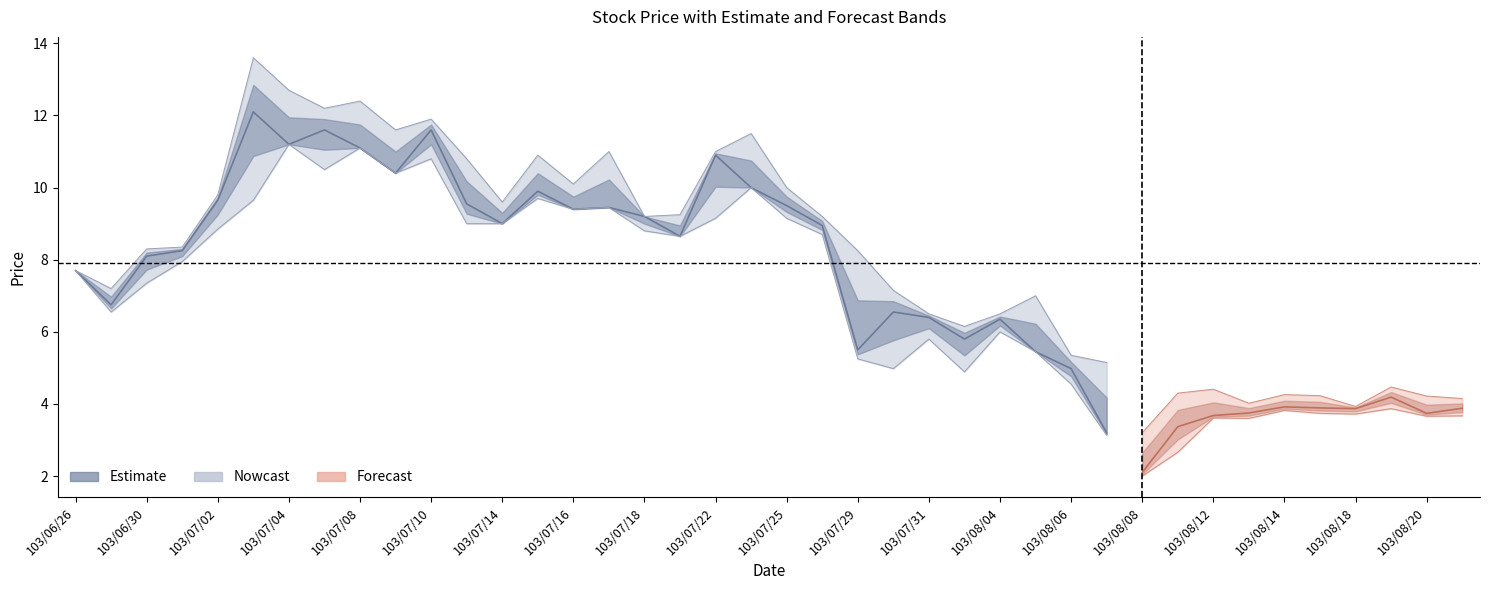

Which has a higher value, 103/07/15 or 103/07/28?

103/07/15